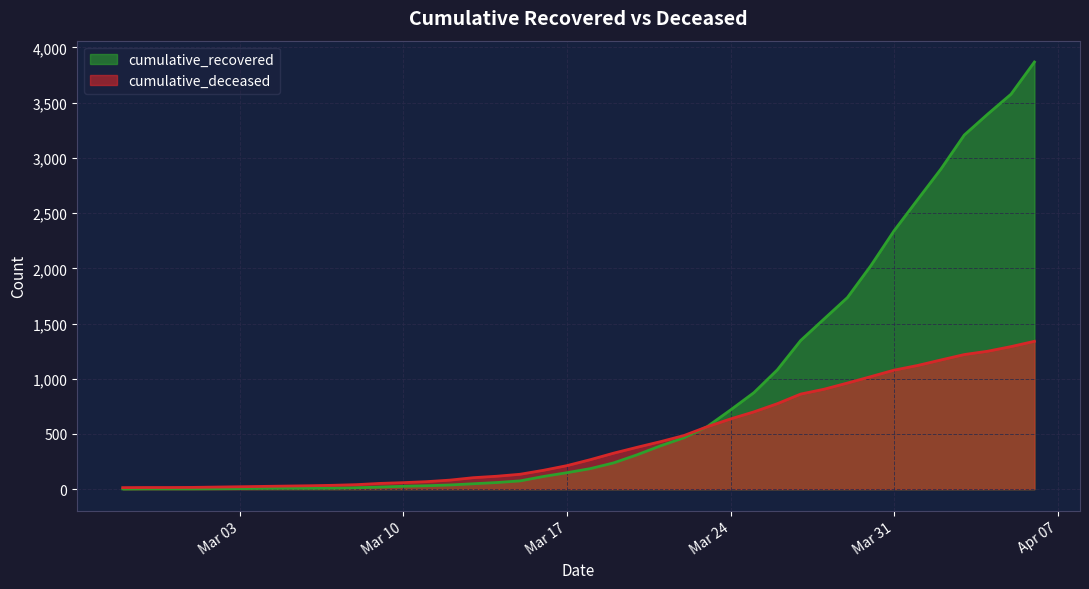

At which category does the chart reach its minimum across all series?

2020-02-27